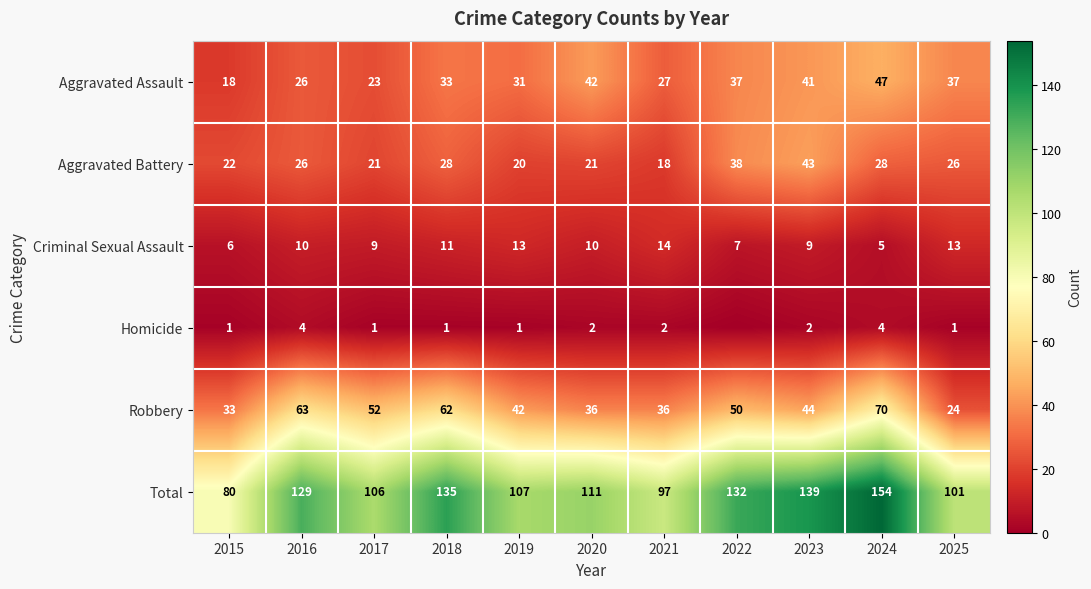

What is the difference between the highest and lowest values at 2015?

79